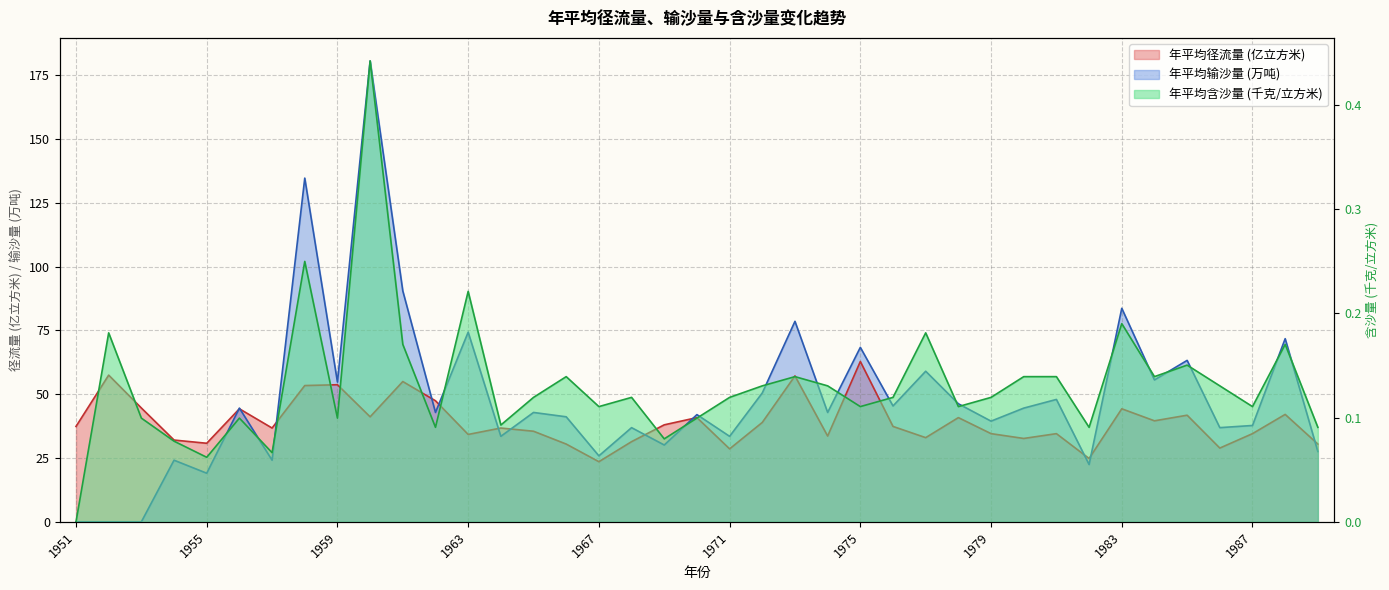

At how many categories does at least one series exceed 51?

13